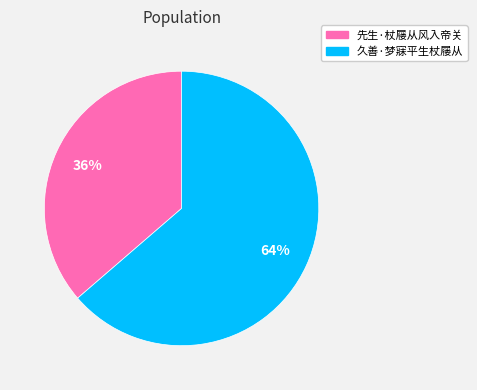

True or false: 先生·杖屦从风入帝关 accounts for 36% of the total.

True